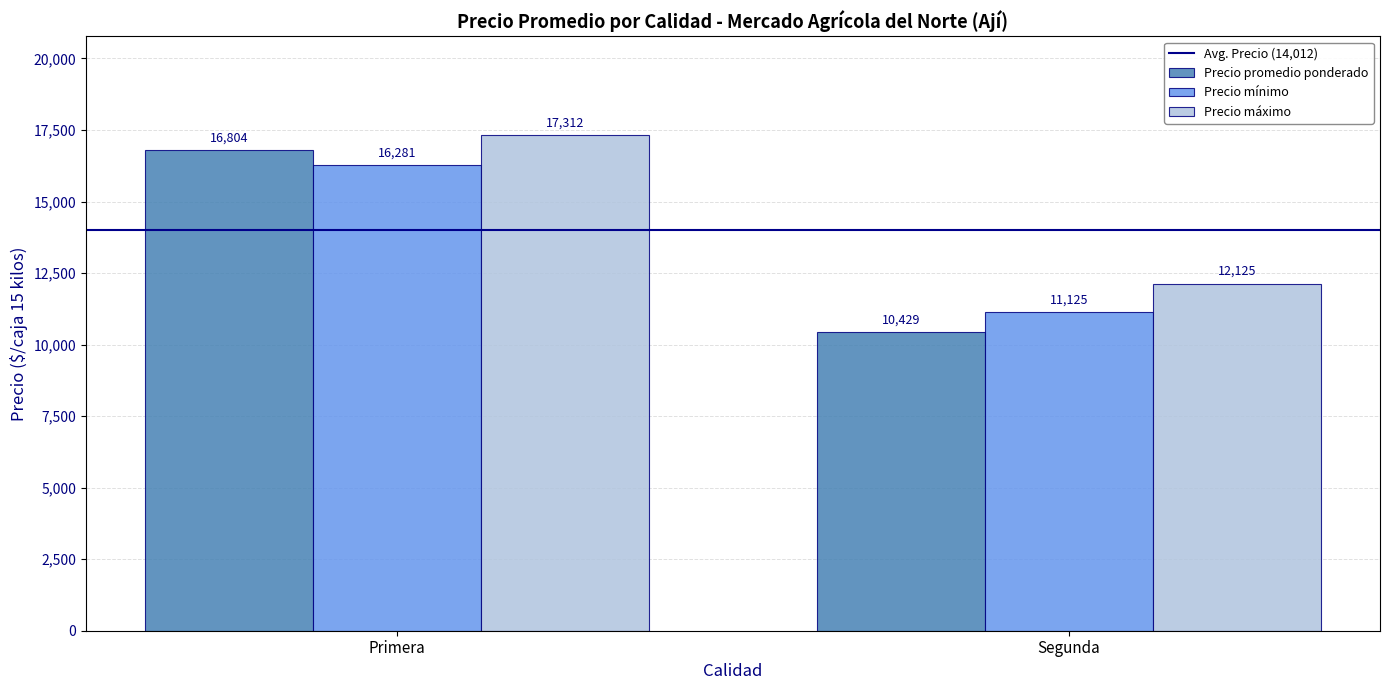

Which category has the lowest value in the Precio mínimo series?

Segunda